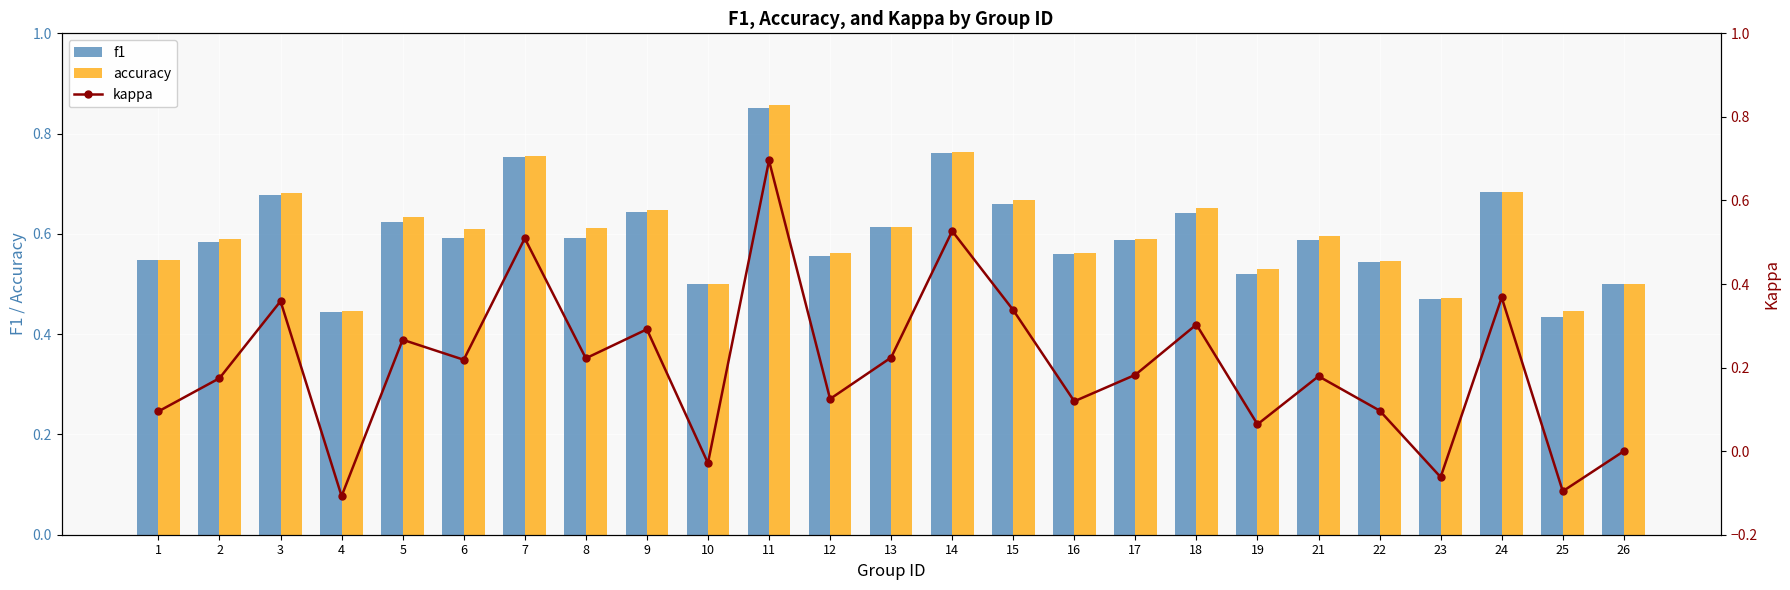

What is the average value of the kappa series?

0.2